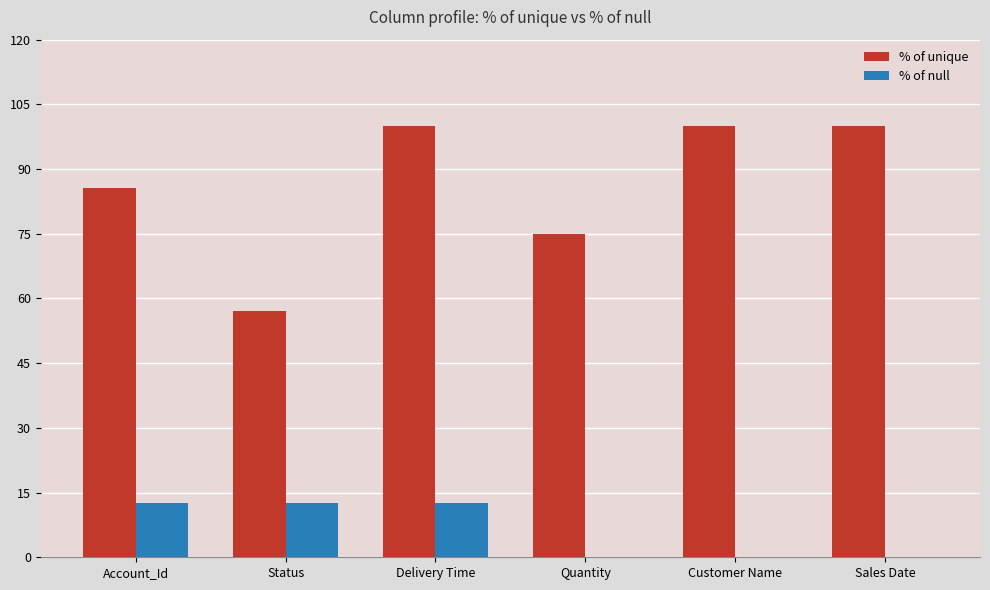

What value does the % of null series have at Account_Id?

12.5